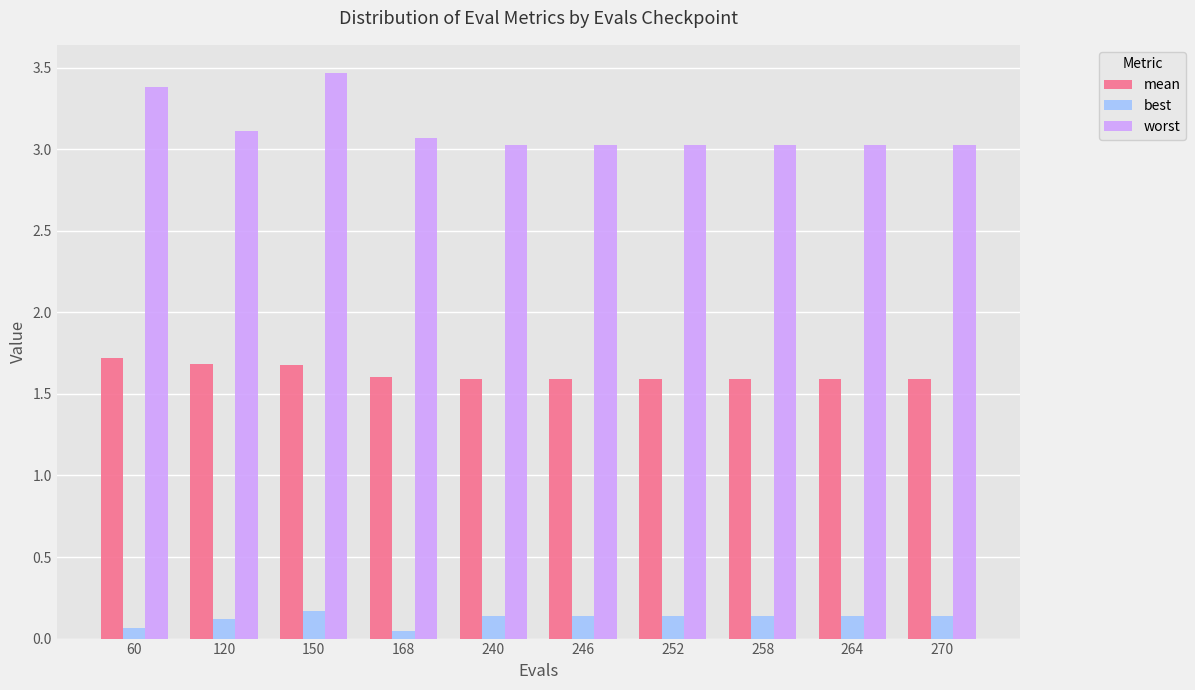

How many data points does each series have?

10